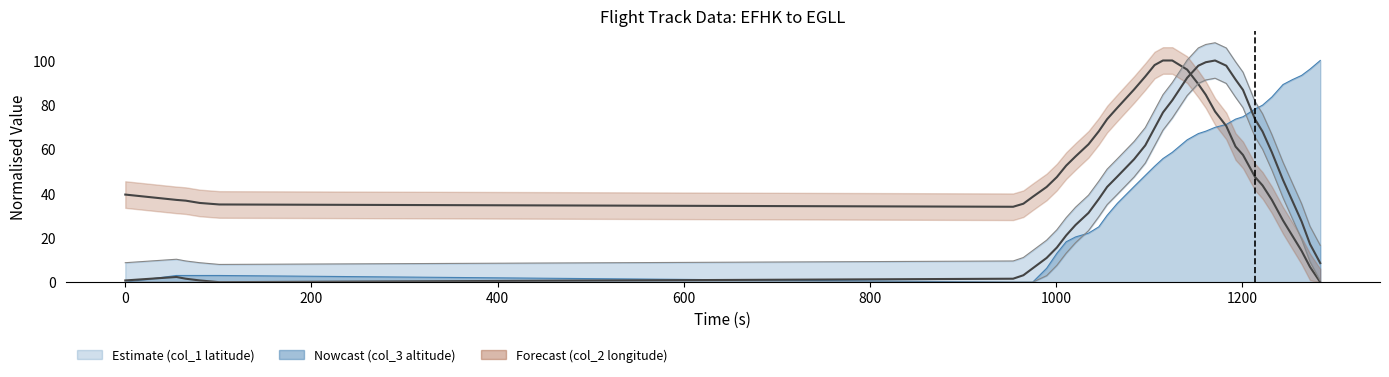

Where do col_2 and col_1 first cross each other?

1141 and 1153